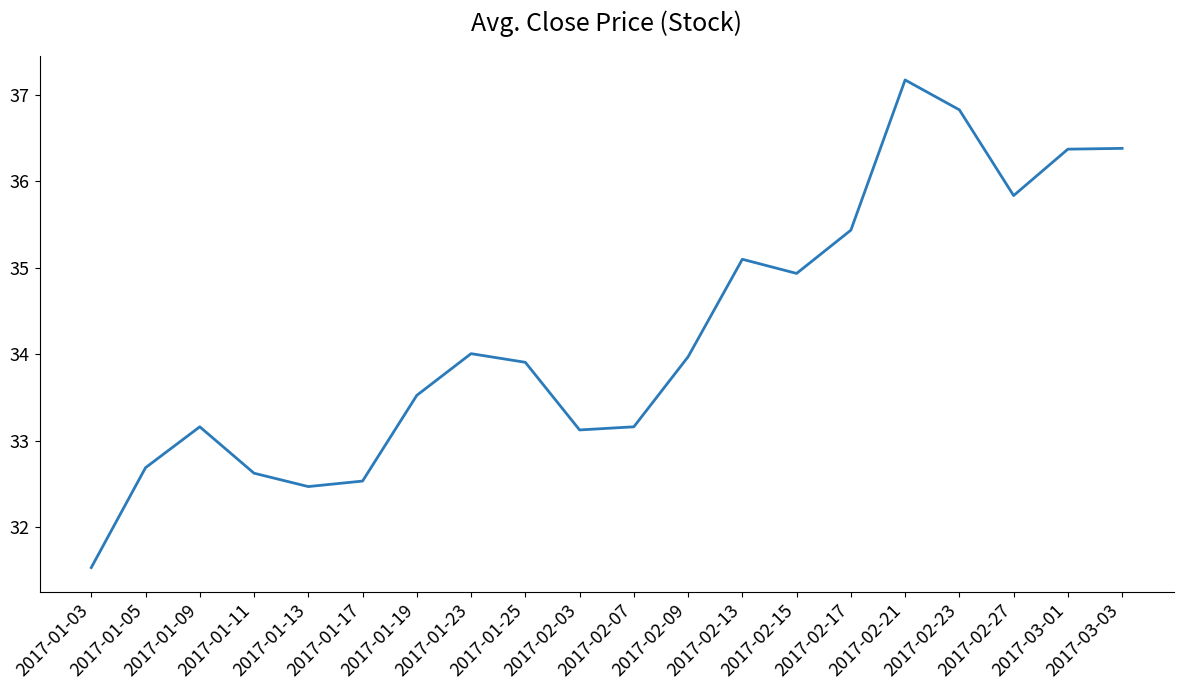

Reading left to right, extract all data points from this chart.

2017-01-03=31.5	2017-01-05=32.7	2017-01-09=33.2	2017-01-11=32.6	2017-01-13=32.5	2017-01-17=32.5	2017-01-19=33.5	2017-01-23=34.0	2017-01-25=33.9	2017-02-03=33.1	2017-02-07=33.2	2017-02-09=34.0	2017-02-13=35.1	2017-02-15=34.9	2017-02-17=35.4	2017-02-21=37.2	2017-02-23=36.8	2017-02-27=35.8	2017-03-01=36.4	2017-03-03=36.4